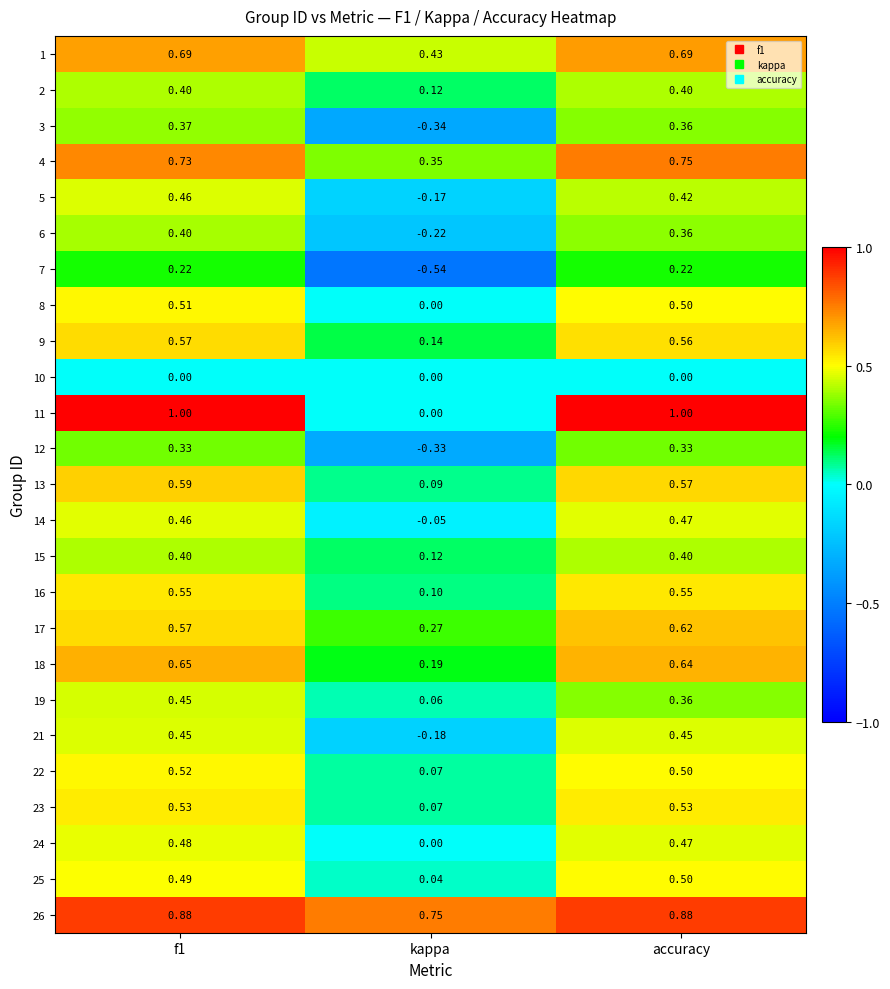

Where is 8 nearest to the value 0?

kappa